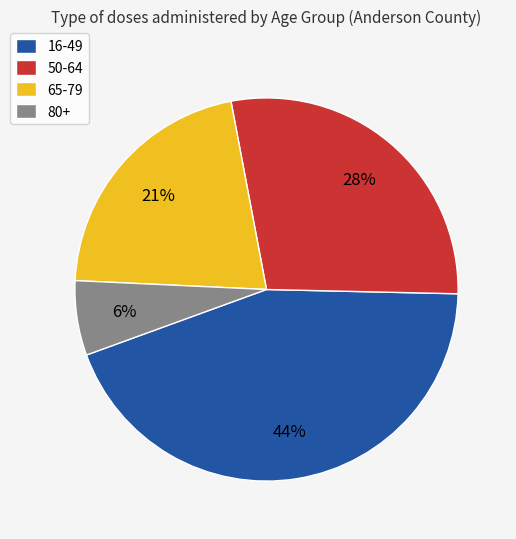

How many slices are in this pie chart?

4